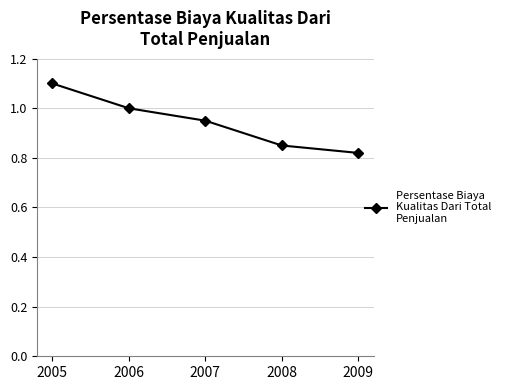

True or false: there are more than 2 points higher than both neighbors.

False